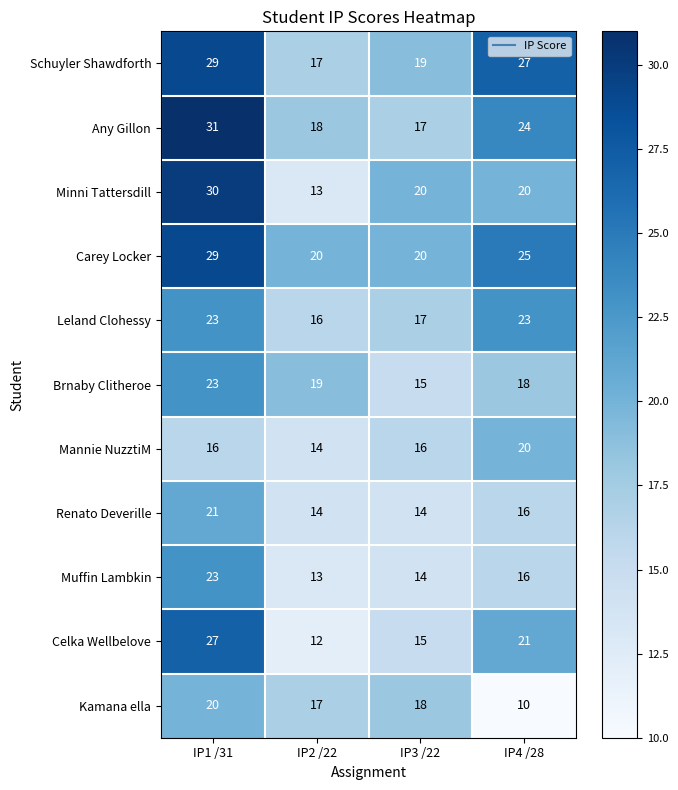

Which category has the highest value in the Brnaby Clitheroe series?

IP1 /31